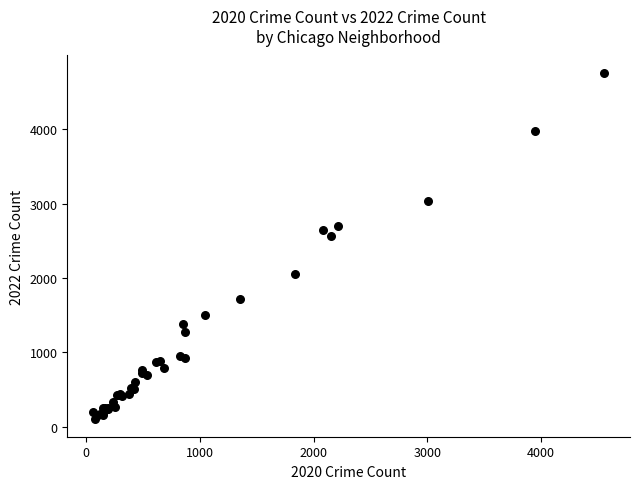

What Y value in the scatter plot is closest to 2430?

2566